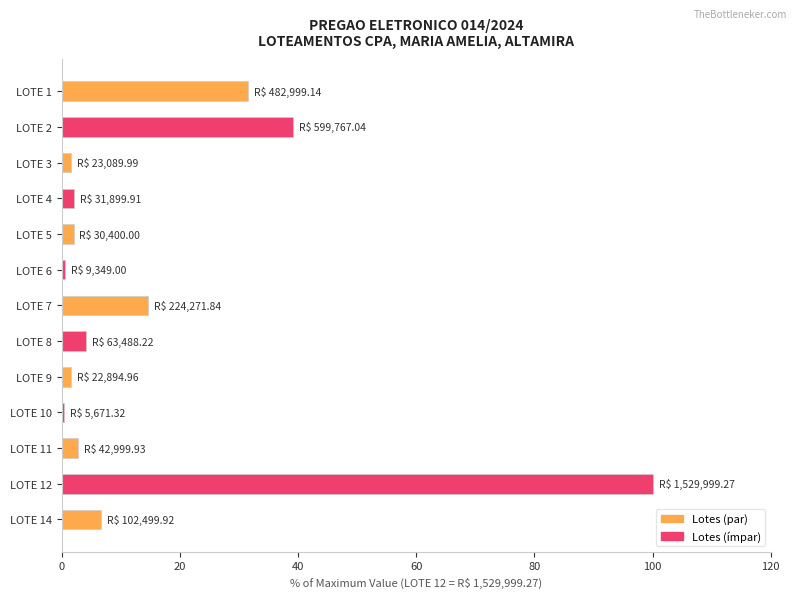

What is the difference between the maximum and minimum values?

99.6